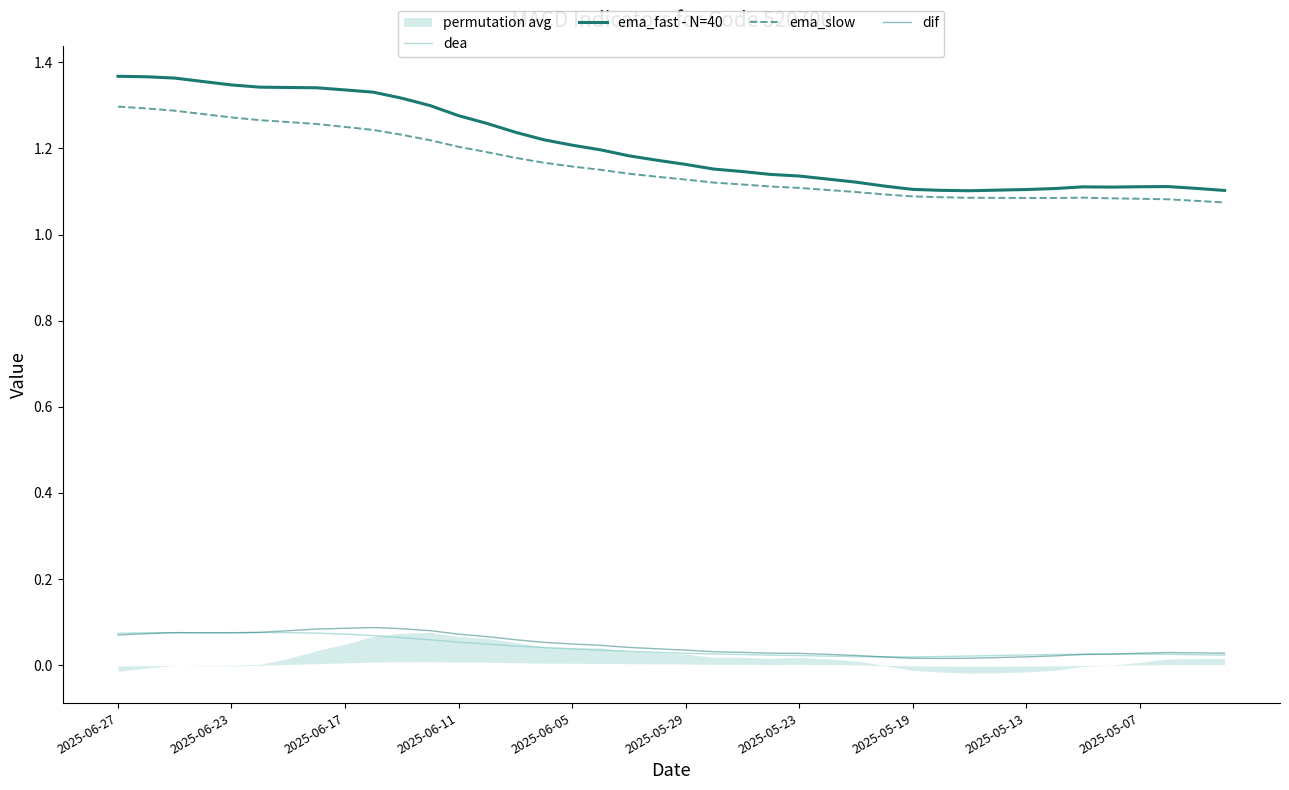

Which series contains the highest Y value?

ema_fast - N=40